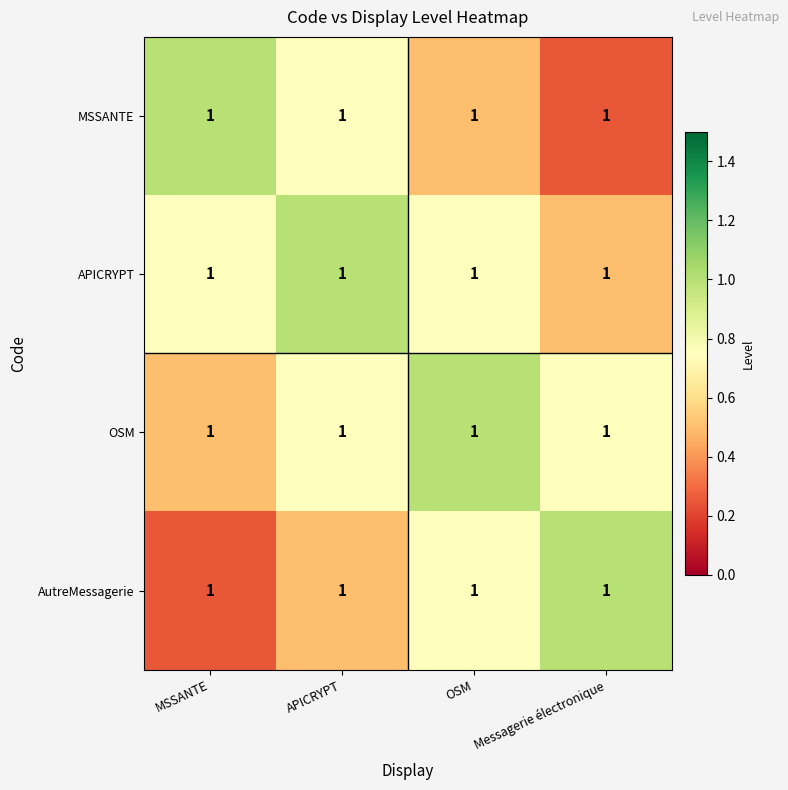

At how many categories does at least one series exceed 0?

4